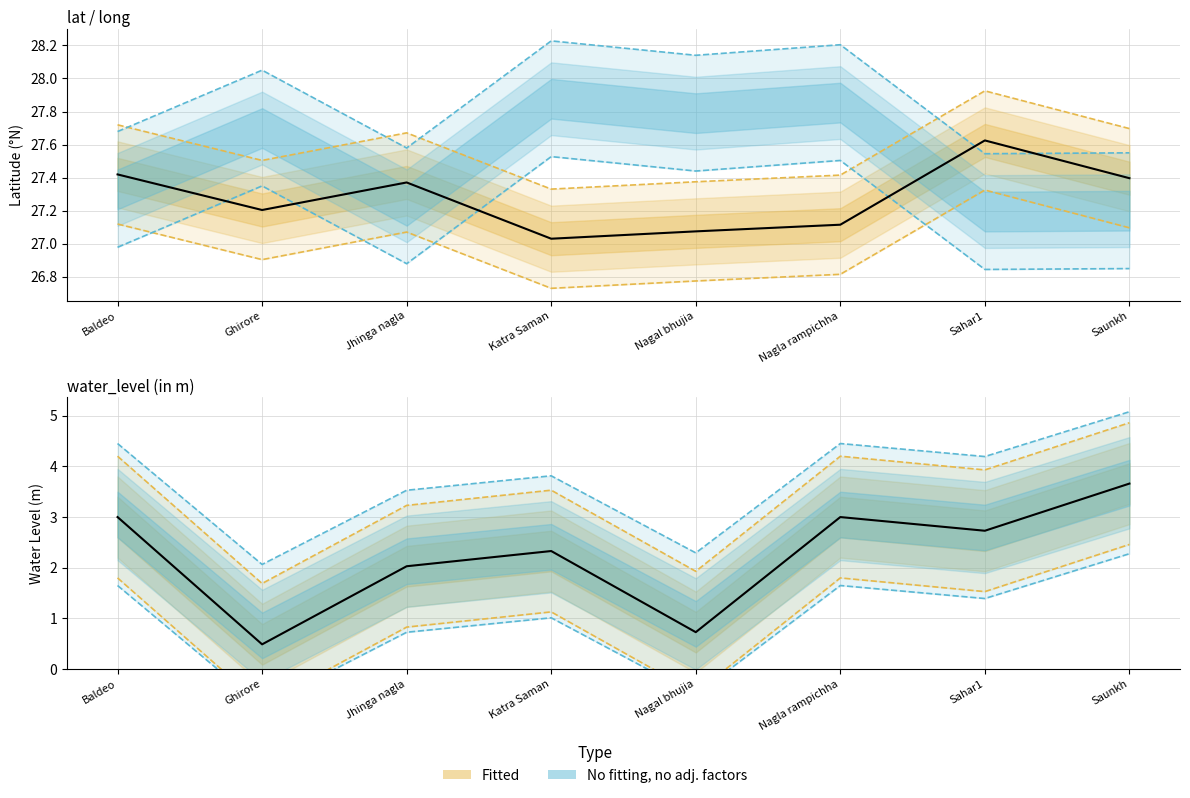

Is this an area chart (filled region under the line)?

No